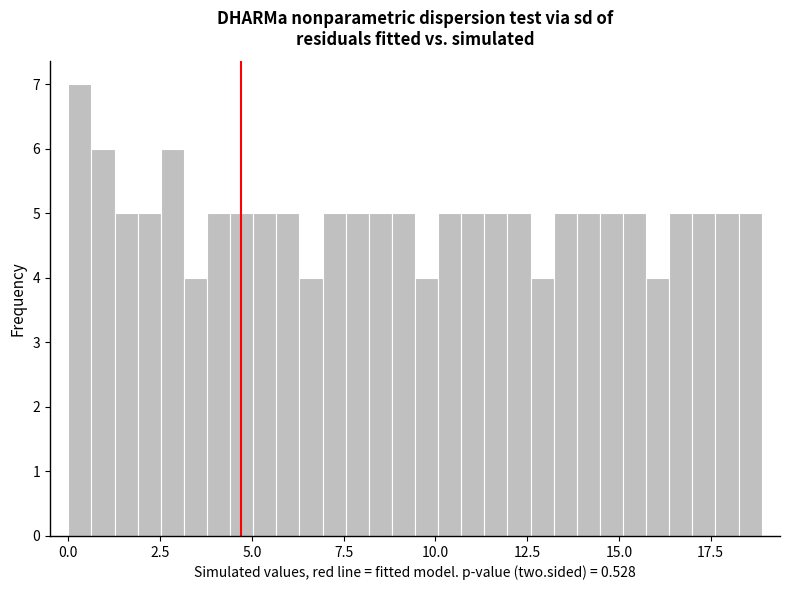

Around what value on the x-axis is the tallest bar? Give the approximate position of its centre, as read against the axis.

0.5